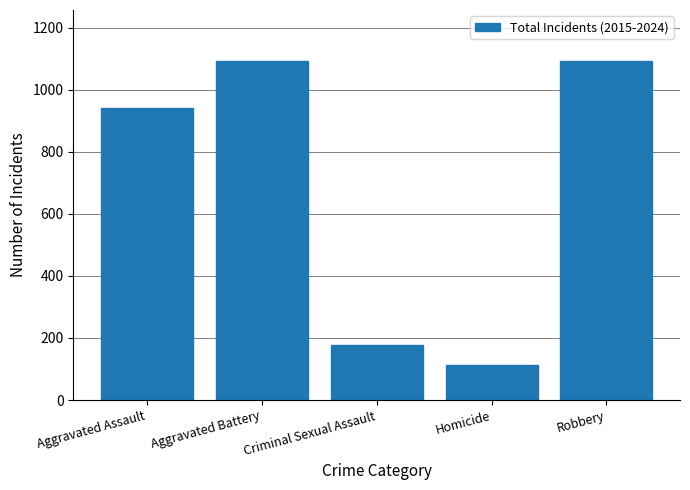

What is the label of the 3rd bar from the left?

Criminal Sexual Assault